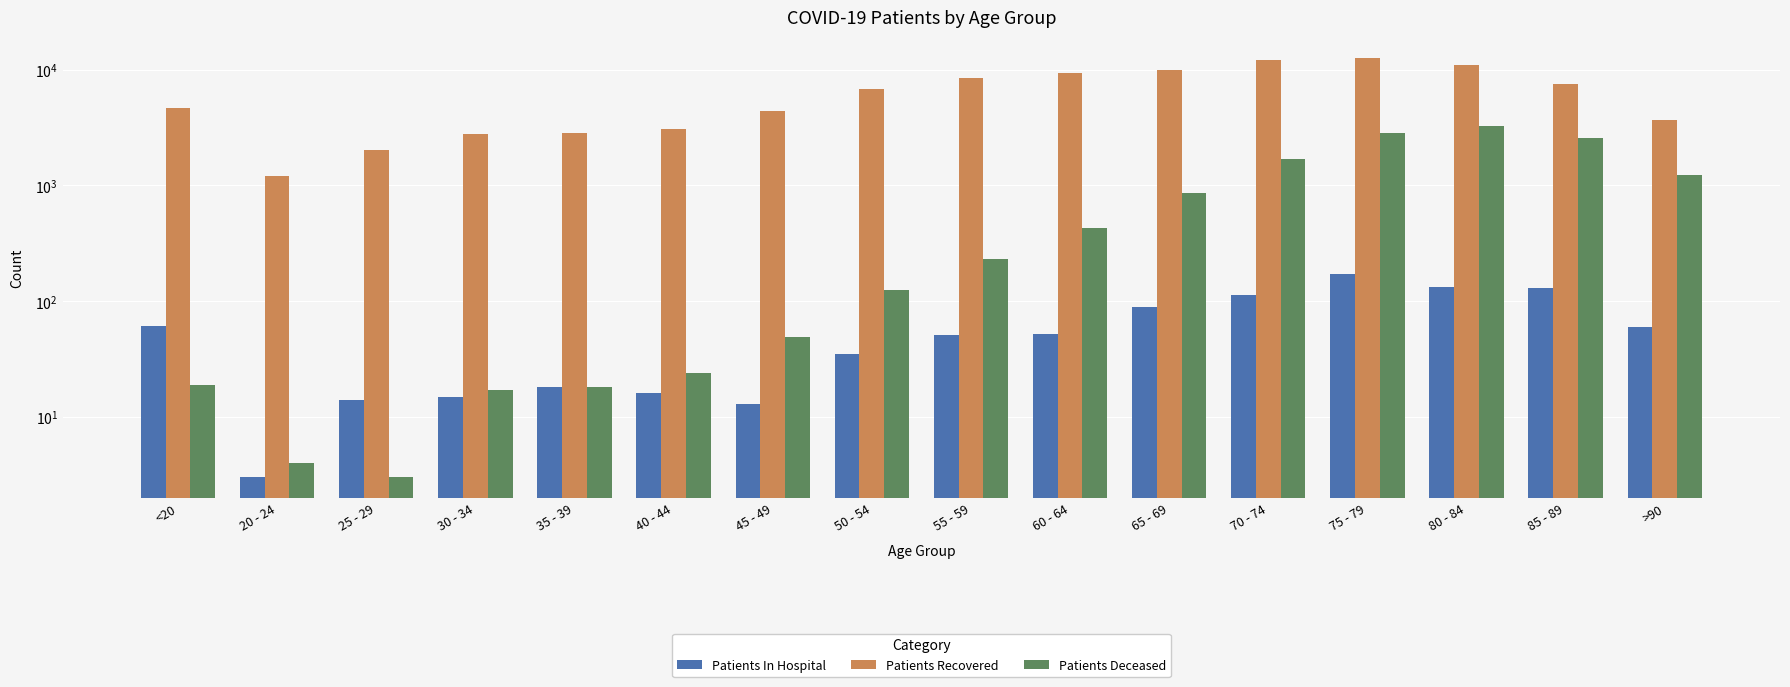

Reading left to right, list all the values displayed in this chart.

Patients In Hospital: <20=61	20 - 24=3	25 - 29=14	30 - 34=15	35 - 39=18	40 - 44=16	45 - 49=13	50 - 54=35	55 - 59=51	60 - 64=52	65 - 69=89	70 - 74=114	75 - 79=171	80 - 84=133	85 - 89=129	>90=60
Patients Recovered: <20=4669	20 - 24=1195	25 - 29=2041	30 - 34=2782	35 - 39=2827	40 - 44=3090	45 - 49=4415	50 - 54=6819	55 - 59=8427	60 - 64=9304	65 - 69=9981	70 - 74=12142	75 - 79=12562	80 - 84=10915	85 - 89=7536	>90=3658
Patients Deceased: <20=19	20 - 24=4	25 - 29=3	30 - 34=17	35 - 39=18	40 - 44=24	45 - 49=49	50 - 54=125	55 - 59=230	60 - 64=425	65 - 69=858	70 - 74=1698	75 - 79=2865	80 - 84=3287	85 - 89=2567	>90=1235